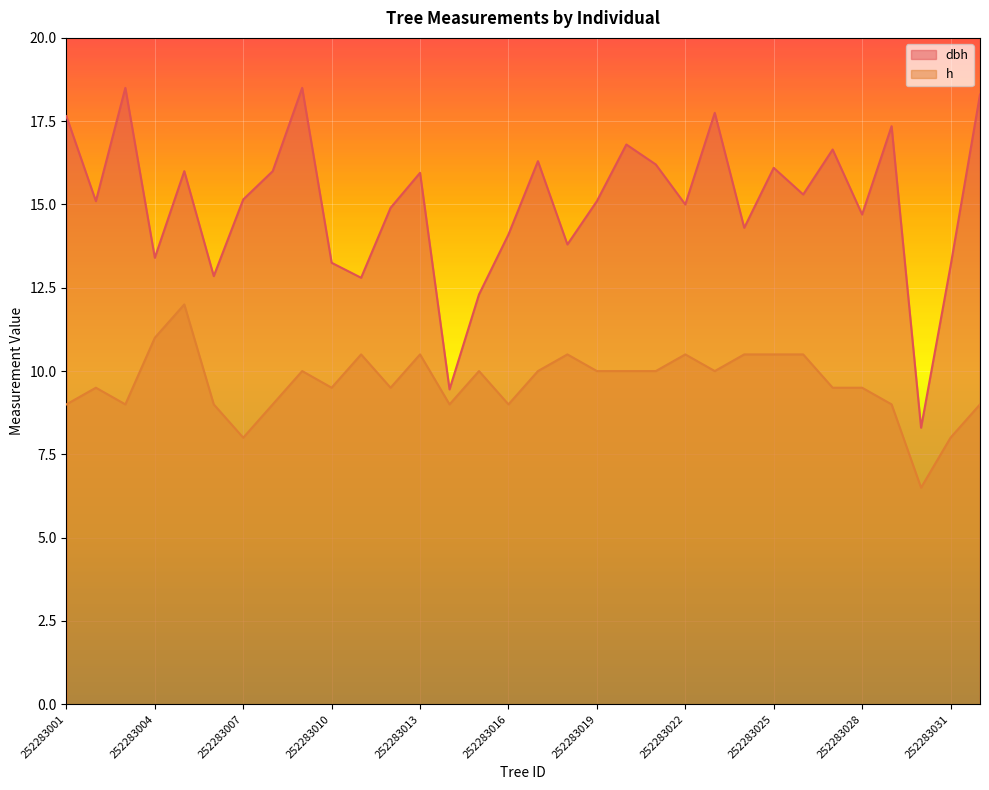

What is the difference between the h values at 252283003 and 252283021?

1.0